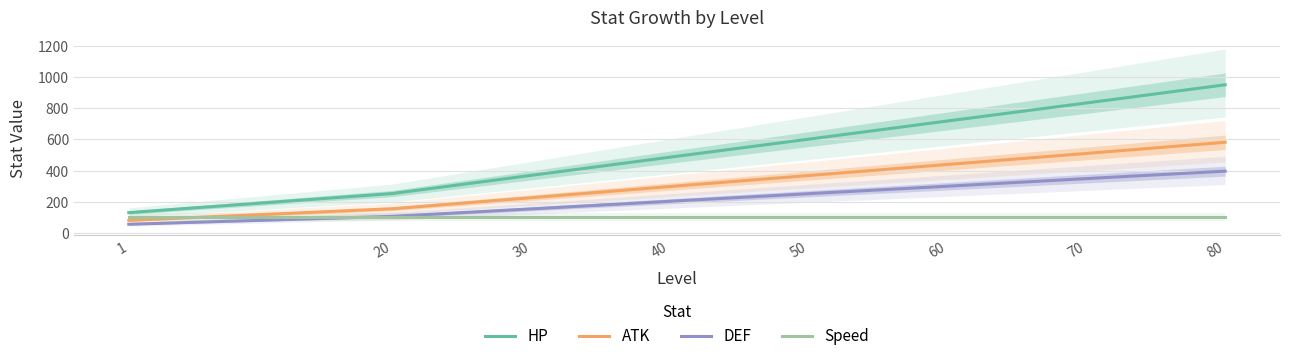

Is this an area chart (filled region under the line)?

No